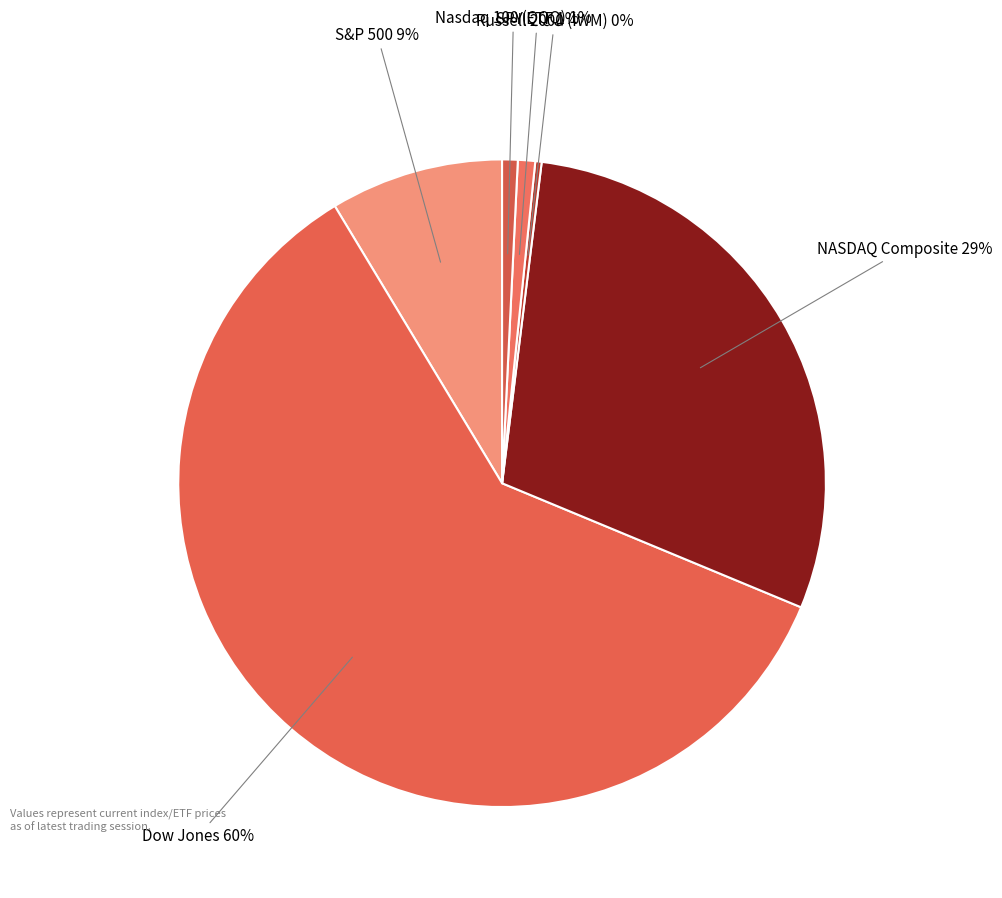

Which has a higher value, Dow Jones or Nasdaq 100 (QQQ)?

Dow Jones